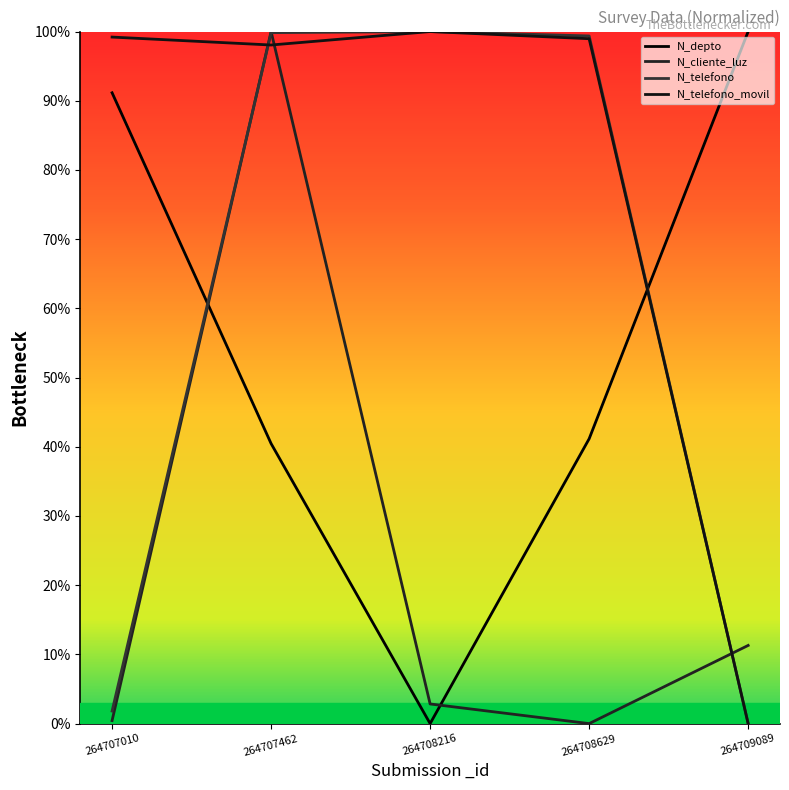

What is the approximate value of N_telefono at 264707010?

1.8